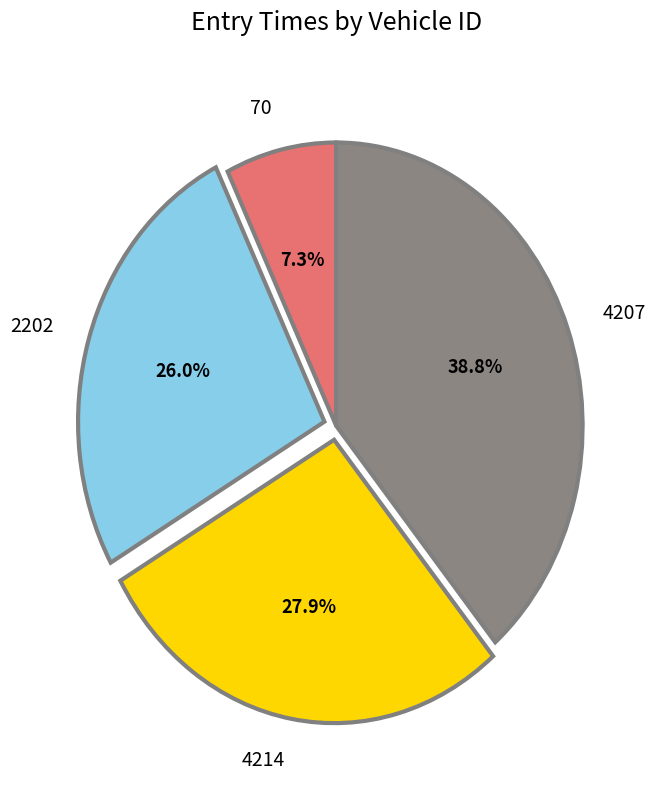

To the nearest percent, what is the combined percentage of 4207 and 70?

46%